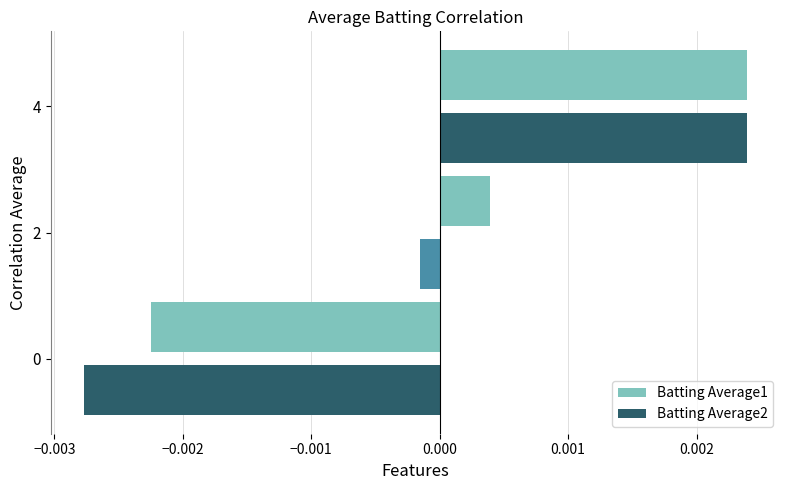

How many values in Batting Average1 are below zero?

1